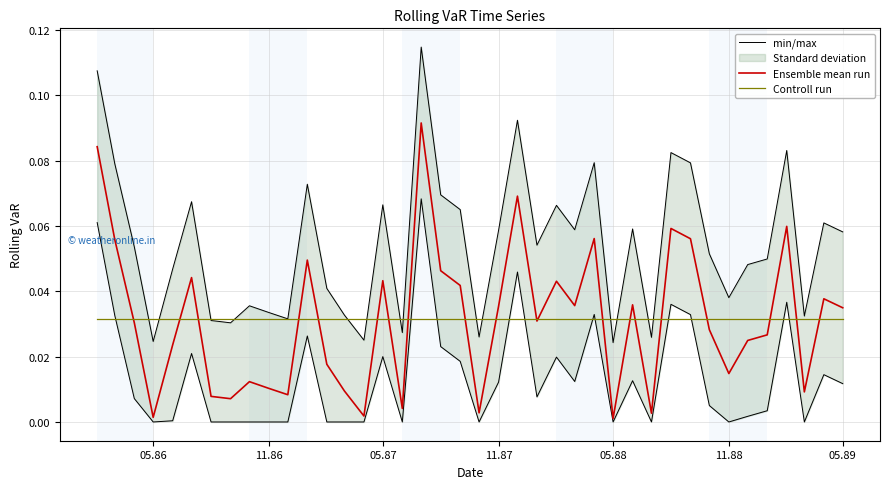

Reading right to left, what are all the values shown in this chart?

min/max: 0.1	0.1	0.0	0.1	0.0	0.0	0.0	0.1	0.1	0.1	0.0	0.1	0.0	0.1	0.1	0.1	0.1	0.1	0.1	0.0	0.1	0.1	0.1	0.0	0.1	0.0	0.0	0.0	0.1	0.0	0.0	0.0	0.0	0.0	0.1	0.0	0.0	0.1	0.1	0.1
Ensemble mean run: 0.0	0.0	0.0	0.1	0.0	0.0	0.0	0.0	0.1	0.1	0.0	0.0	0.0	0.1	0.0	0.0	0.0	0.1	0.0	0.0	0.0	0.0	0.1	0.0	0.0	0.0	0.0	0.0	0.0	0.0	0.0	0.0	0.0	0.0	0.0	0.0	0.0	0.0	0.1	0.1
Controll run: 0.0	0.0	0.0	0.0	0.0	0.0	0.0	0.0	0.0	0.0	0.0	0.0	0.0	0.0	0.0	0.0	0.0	0.0	0.0	0.0	0.0	0.0	0.0	0.0	0.0	0.0	0.0	0.0	0.0	0.0	0.0	0.0	0.0	0.0	0.0	0.0	0.0	0.0	0.0	0.0